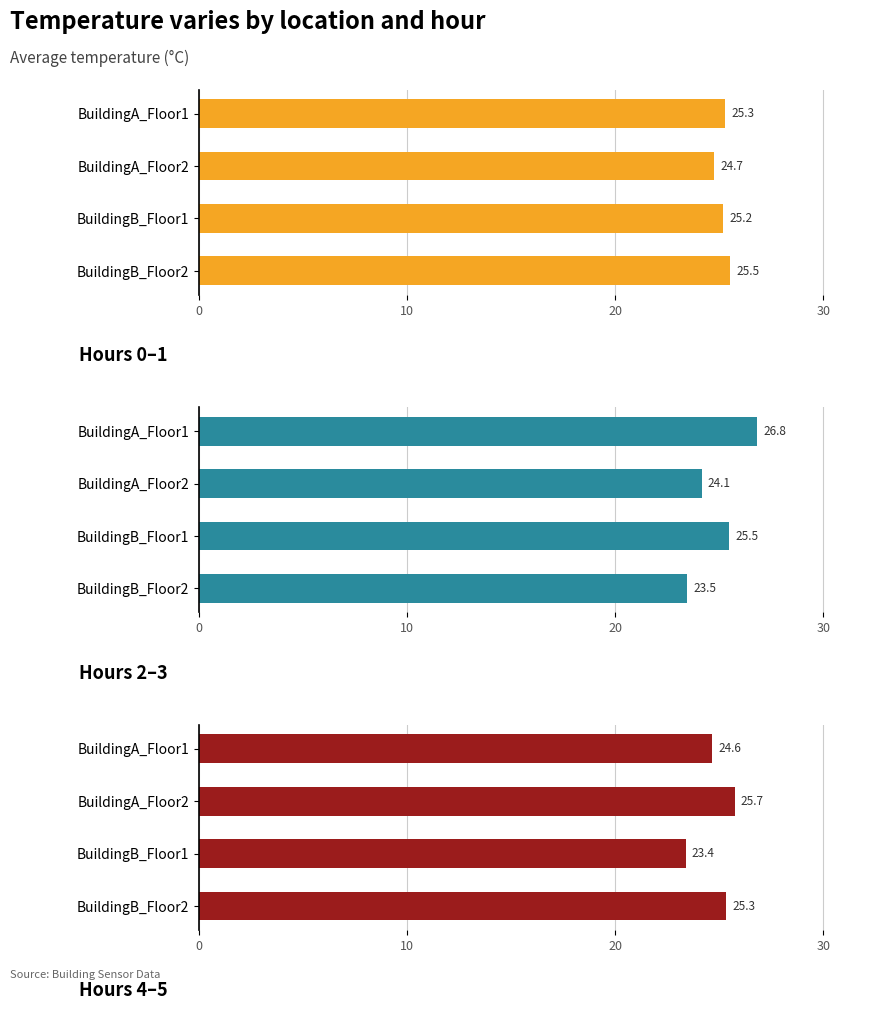

What is the difference between the maximum and second lowest values in the Hours 2–3 series?

2.7